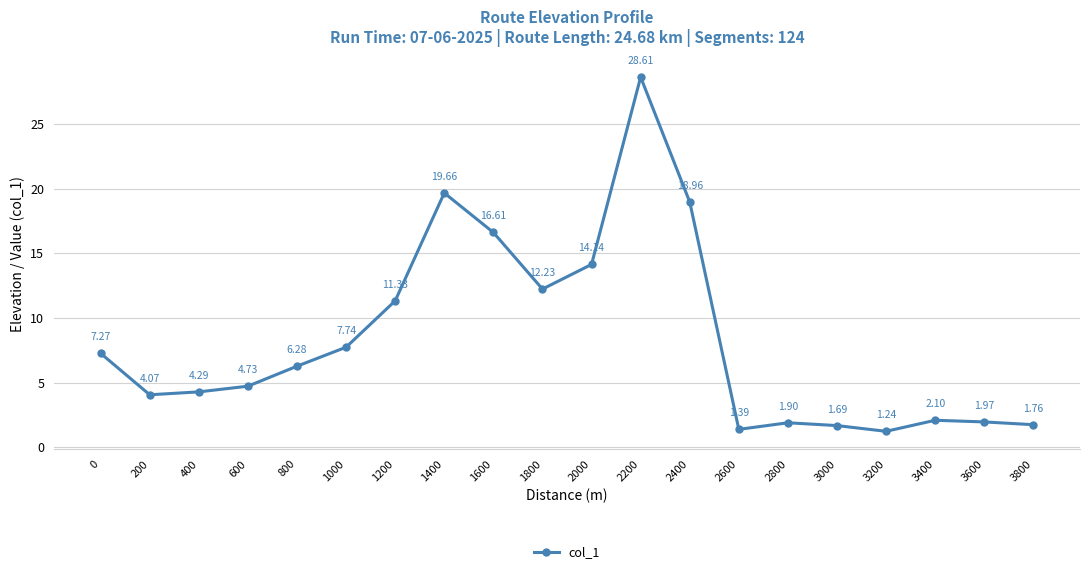

Between 3600 and 3000, which is larger?

3600